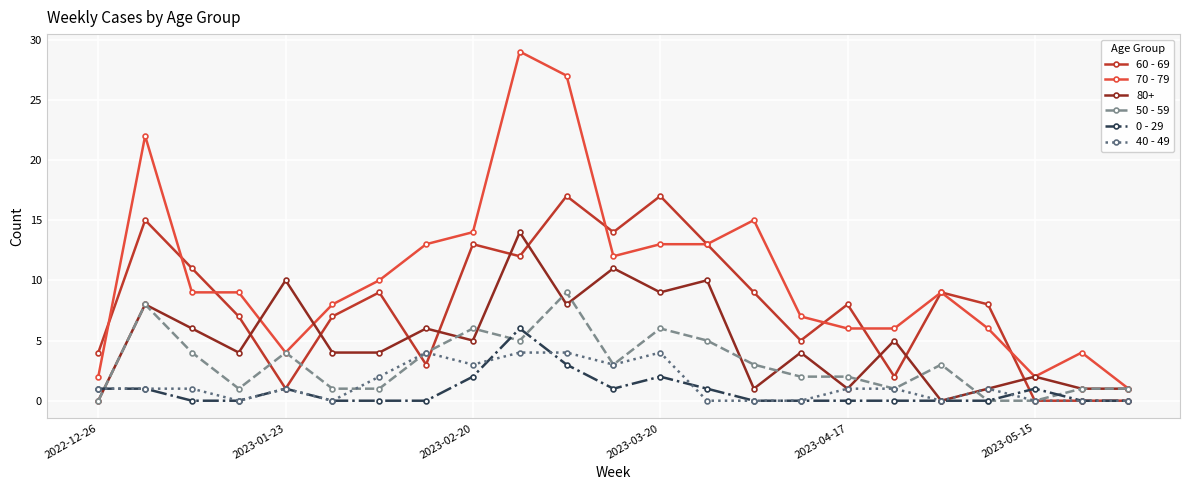

How many 50 - 59 values are between 1 and 5?

16